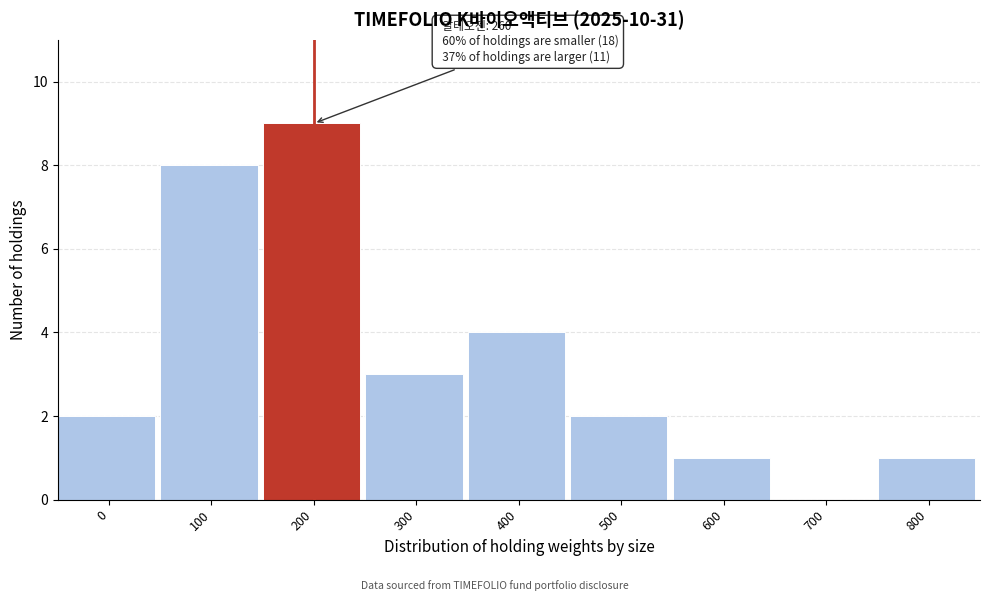

Reading left to right, extract all data points from this chart.

0=2	100=8	200=9	300=3	400=4	500=2	600=1	700=0	800=1